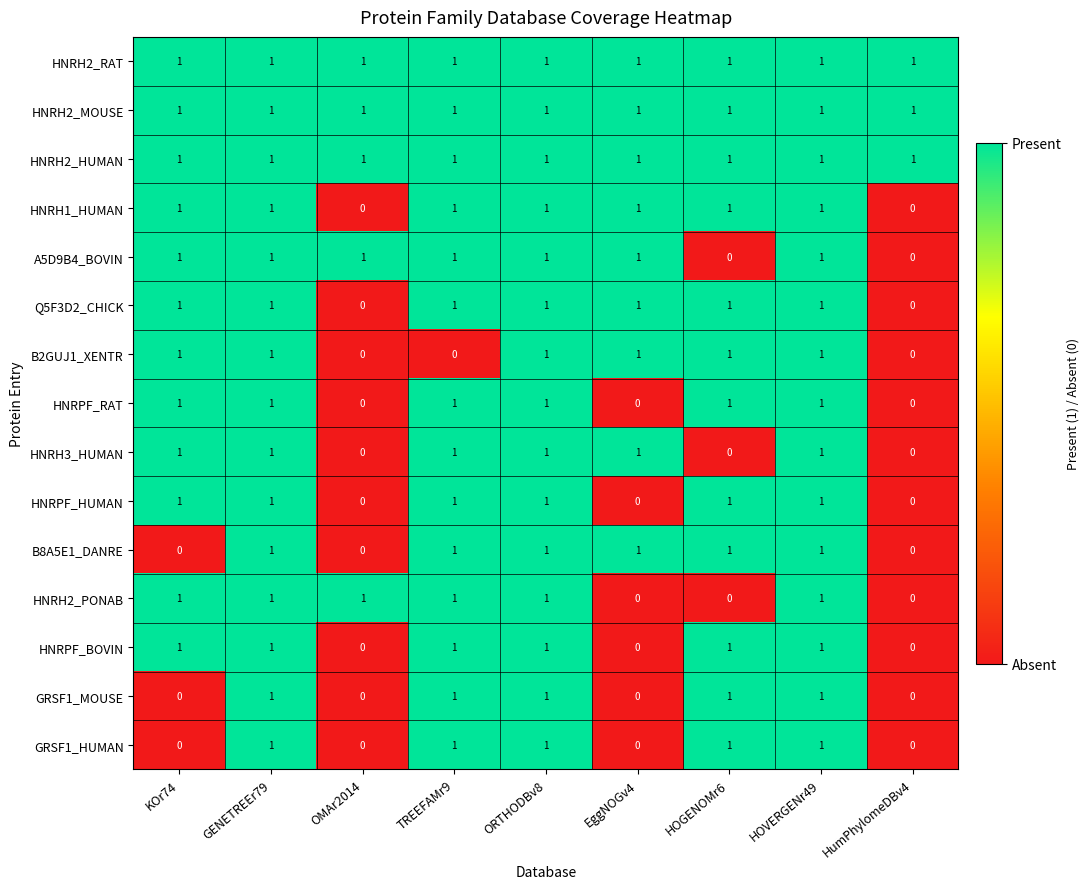

What is the sum of all HNRH2_PONAB values?

6